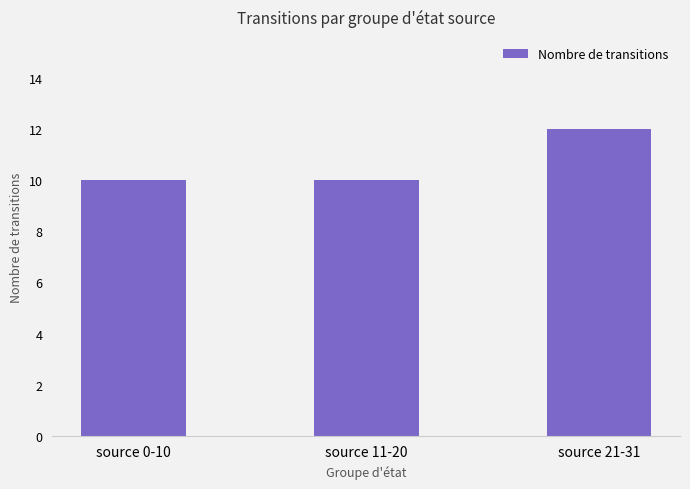

Between source 11-20 and source 21-31, which is larger?

source 21-31